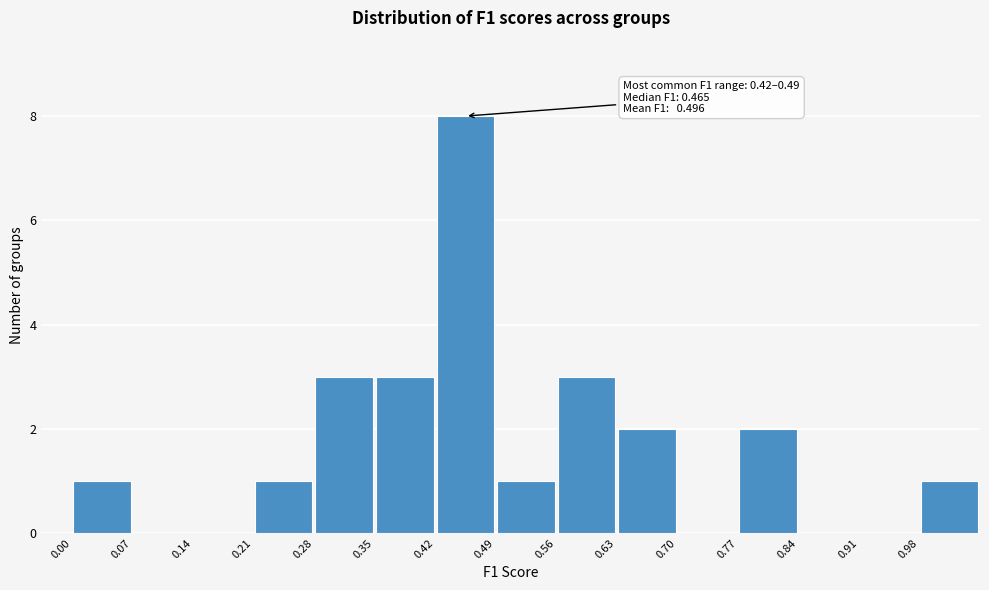

Which range on the x-axis has the tallest bar?

0.42 to 0.49